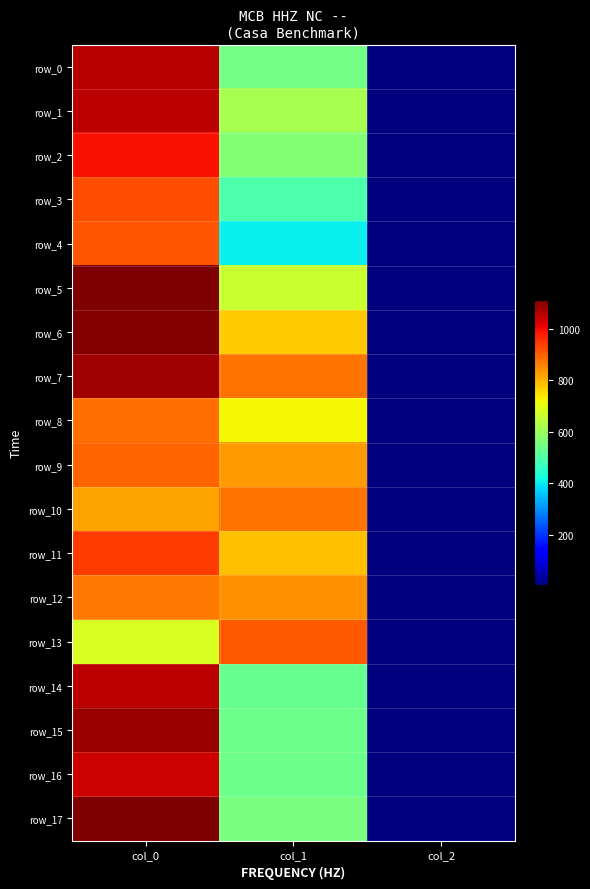

What is the minimum value shown in the chart?

2.0